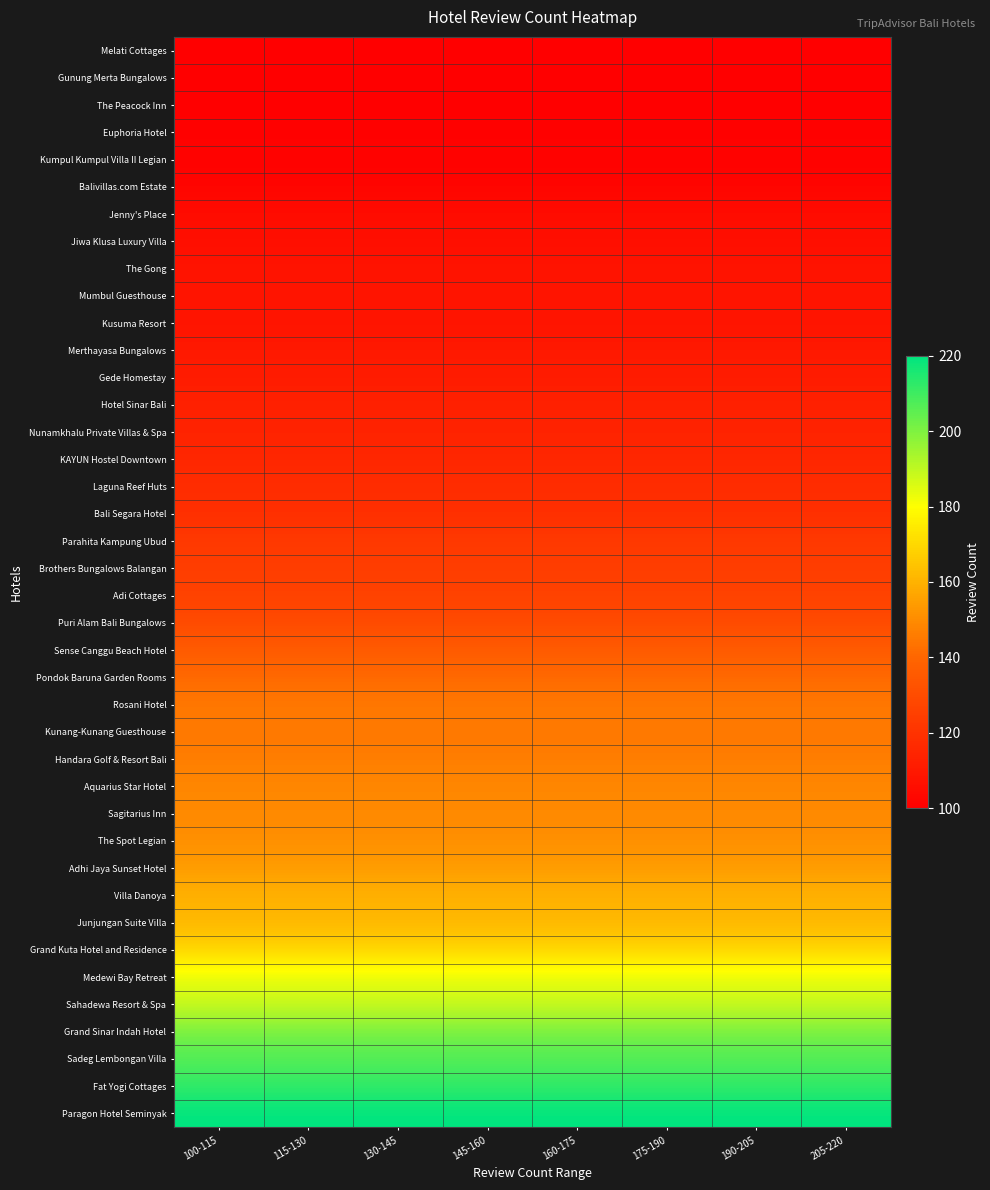

Reading left to right, what are all the values shown in this chart?

Melati Cottages: 100-115=100	115-130=100	130-145=100	145-160=100	160-175=100	175-190=100	190-205=100	205-220=100
Gunung Merta Bungalows: 100-115=100	115-130=100	130-145=100	145-160=100	160-175=100	175-190=100	190-205=100	205-220=100
The Peacock Inn: 100-115=100	115-130=100	130-145=100	145-160=100	160-175=100	175-190=100	190-205=100	205-220=100
Euphoria Hotel: 100-115=101	115-130=101	130-145=101	145-160=101	160-175=101	175-190=101	190-205=101	205-220=101
Kumpul Kumpul Villa II Legian: 100-115=101	115-130=101	130-145=101	145-160=101	160-175=101	175-190=101	190-205=101	205-220=101
Balivillas.com Estate: 100-115=102	115-130=102	130-145=102	145-160=102	160-175=102	175-190=102	190-205=102	205-220=102
Jenny's Place: 100-115=105	115-130=105	130-145=105	145-160=105	160-175=105	175-190=105	190-205=105	205-220=105
Jiwa Klusa Luxury Villa: 100-115=106	115-130=106	130-145=106	145-160=106	160-175=106	175-190=106	190-205=106	205-220=106
The Gong: 100-115=108	115-130=108	130-145=108	145-160=108	160-175=108	175-190=108	190-205=108	205-220=108
Mumbul Guesthouse: 100-115=108	115-130=108	130-145=108	145-160=108	160-175=108	175-190=108	190-205=108	205-220=108
Kusuma Resort: 100-115=108	115-130=108	130-145=108	145-160=108	160-175=108	175-190=108	190-205=108	205-220=108
Merthayasa Bungalows: 100-115=110	115-130=110	130-145=110	145-160=110	160-175=110	175-190=110	190-205=110	205-220=110
Gede Homestay: 100-115=111	115-130=111	130-145=111	145-160=111	160-175=111	175-190=111	190-205=111	205-220=111
Hotel Sinar Bali: 100-115=113	115-130=113	130-145=113	145-160=113	160-175=113	175-190=113	190-205=113	205-220=113
Nunamkhalu Private Villas & Spa: 100-115=114	115-130=114	130-145=114	145-160=114	160-175=114	175-190=114	190-205=114	205-220=114
KAYUN Hostel Downtown: 100-115=115	115-130=115	130-145=115	145-160=115	160-175=115	175-190=115	190-205=115	205-220=115
Laguna Reef Huts: 100-115=118	115-130=118	130-145=118	145-160=118	160-175=118	175-190=118	190-205=118	205-220=118
Bali Segara Hotel: 100-115=118	115-130=118	130-145=118	145-160=118	160-175=118	175-190=118	190-205=118	205-220=118
Parahita Kampung Ubud: 100-115=123	115-130=123	130-145=123	145-160=123	160-175=123	175-190=123	190-205=123	205-220=123
Brothers Bungalows Balangan: 100-115=124	115-130=124	130-145=124	145-160=124	160-175=124	175-190=124	190-205=124	205-220=124
Adi Cottages: 100-115=126	115-130=126	130-145=126	145-160=126	160-175=126	175-190=126	190-205=126	205-220=126
Puri Alam Bali Bungalows: 100-115=129	115-130=129	130-145=129	145-160=129	160-175=129	175-190=129	190-205=129	205-220=129
Sense Canggu Beach Hotel: 100-115=136	115-130=136	130-145=136	145-160=136	160-175=136	175-190=136	190-205=136	205-220=136
Pondok Baruna Garden Rooms: 100-115=141	115-130=141	130-145=141	145-160=141	160-175=141	175-190=141	190-205=141	205-220=141
Rosani Hotel: 100-115=145	115-130=145	130-145=145	145-160=145	160-175=145	175-190=145	190-205=145	205-220=145
Kunang-Kunang Guesthouse: 100-115=145	115-130=145	130-145=145	145-160=145	160-175=145	175-190=145	190-205=145	205-220=145
Handara Golf & Resort Bali: 100-115=146	115-130=146	130-145=146	145-160=146	160-175=146	175-190=146	190-205=146	205-220=146
Aquarius Star Hotel: 100-115=149	115-130=149	130-145=149	145-160=149	160-175=149	175-190=149	190-205=149	205-220=149
Sagitarius Inn: 100-115=149	115-130=149	130-145=149	145-160=149	160-175=149	175-190=149	190-205=149	205-220=149
The Spot Legian: 100-115=151	115-130=151	130-145=151	145-160=151	160-175=151	175-190=151	190-205=151	205-220=151
Adhi Jaya Sunset Hotel: 100-115=154	115-130=154	130-145=154	145-160=154	160-175=154	175-190=154	190-205=154	205-220=154
Villa Danoya: 100-115=160	115-130=160	130-145=160	145-160=160	160-175=160	175-190=160	190-205=160	205-220=160
Junjungan Suite Villa: 100-115=161	115-130=161	130-145=161	145-160=161	160-175=161	175-190=161	190-205=161	205-220=161
Grand Kuta Hotel and Residence: 100-115=169	115-130=169	130-145=169	145-160=169	160-175=169	175-190=169	190-205=169	205-220=169
Medewi Bay Retreat: 100-115=184	115-130=184	130-145=184	145-160=184	160-175=184	175-190=184	190-205=184	205-220=184
Sahadewa Resort & Spa: 100-115=188	115-130=188	130-145=188	145-160=188	160-175=188	175-190=188	190-205=188	205-220=188
Grand Sinar Indah Hotel: 100-115=201	115-130=201	130-145=201	145-160=201	160-175=201	175-190=201	190-205=201	205-220=201
Sadeg Lembongan Villa: 100-115=207	115-130=207	130-145=207	145-160=207	160-175=207	175-190=207	190-205=207	205-220=207
Fat Yogi Cottages: 100-115=212	115-130=212	130-145=212	145-160=212	160-175=212	175-190=212	190-205=212	205-220=212
Paragon Hotel Seminyak: 100-115=220	115-130=220	130-145=220	145-160=220	160-175=220	175-190=220	190-205=220	205-220=220